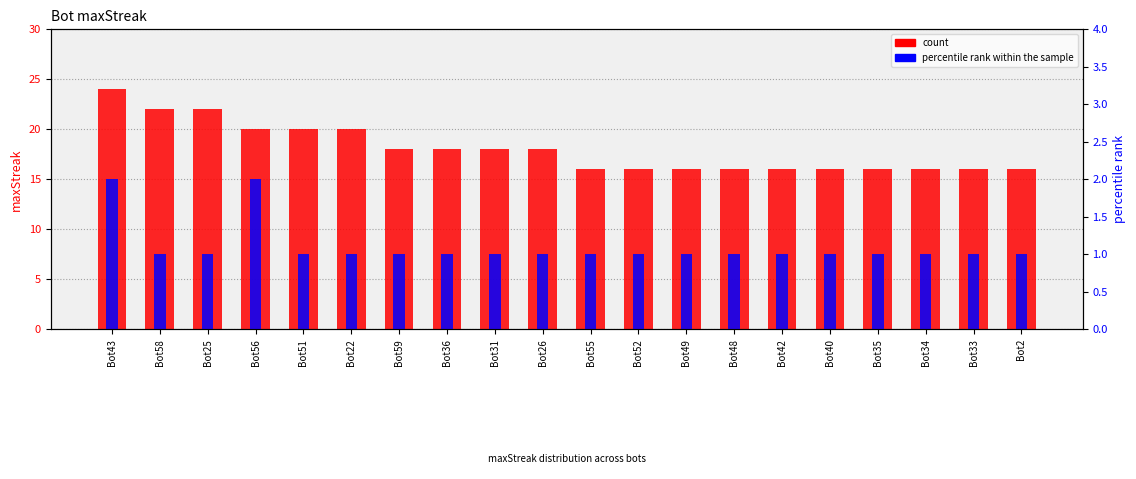

What is the greatest value displayed?

24